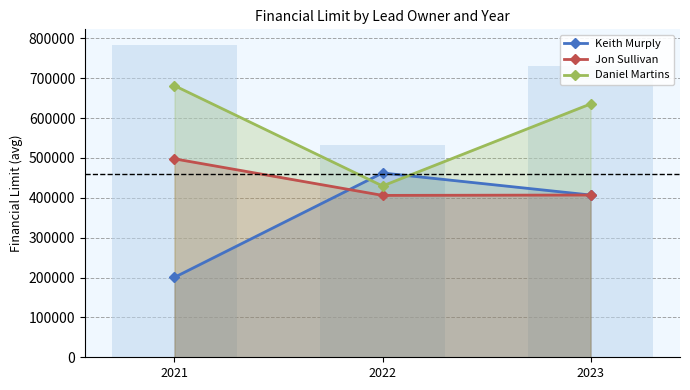

Rank the categories by Keith Murply value from highest to lowest.

2022, 2023, 2021